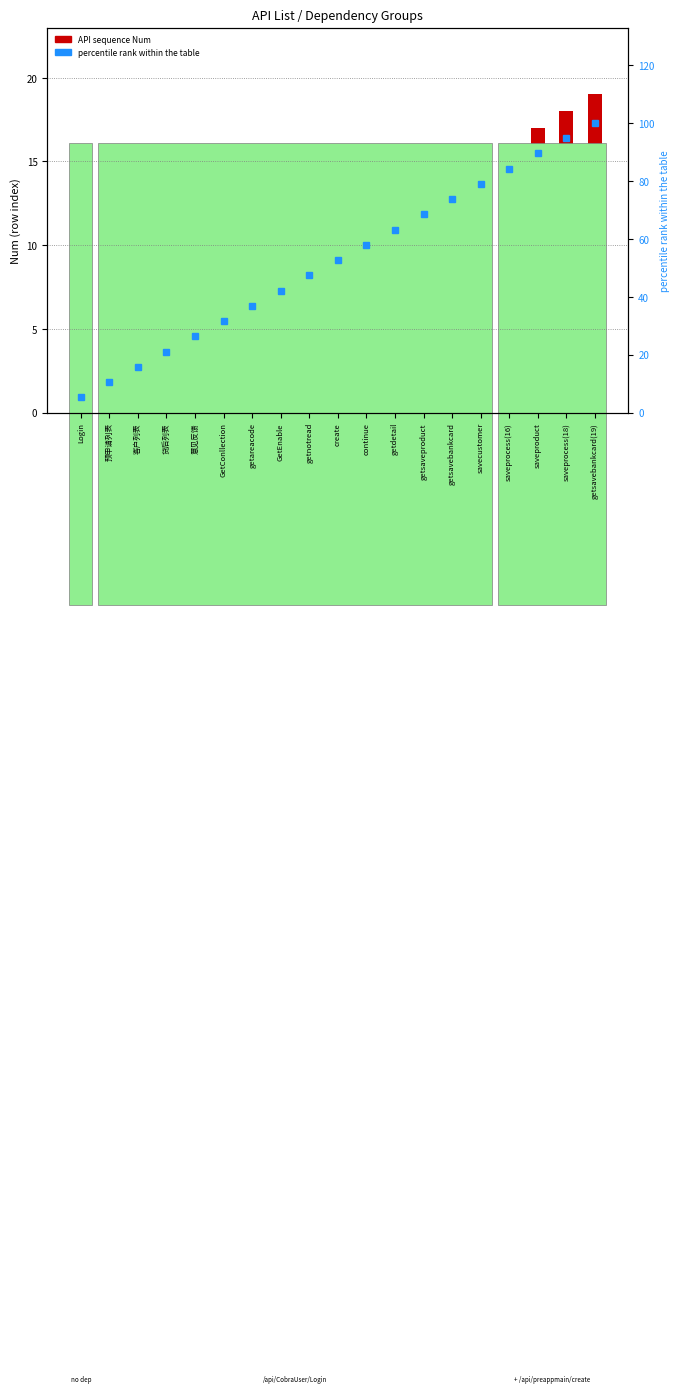

What is the sum of the percentile rank values at 贷后列表 and getsaveproduct?

89.5